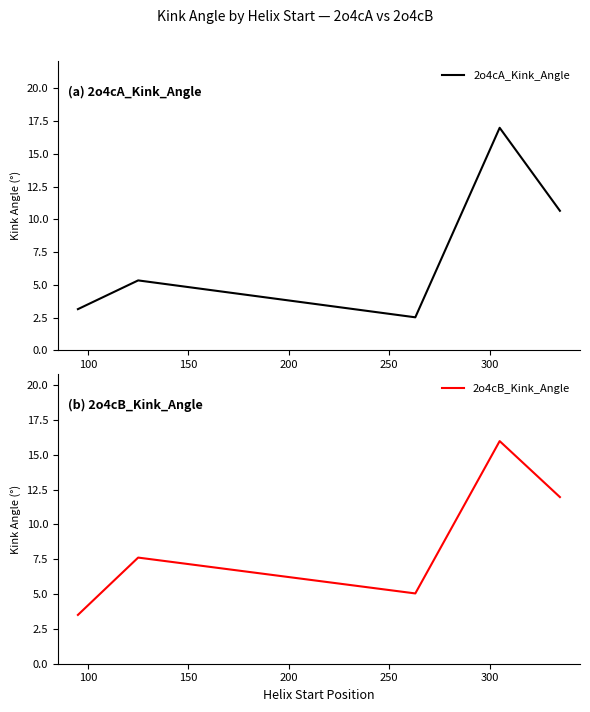

What is the minimum value for 2o4cA_Kink_Angle?

2.5